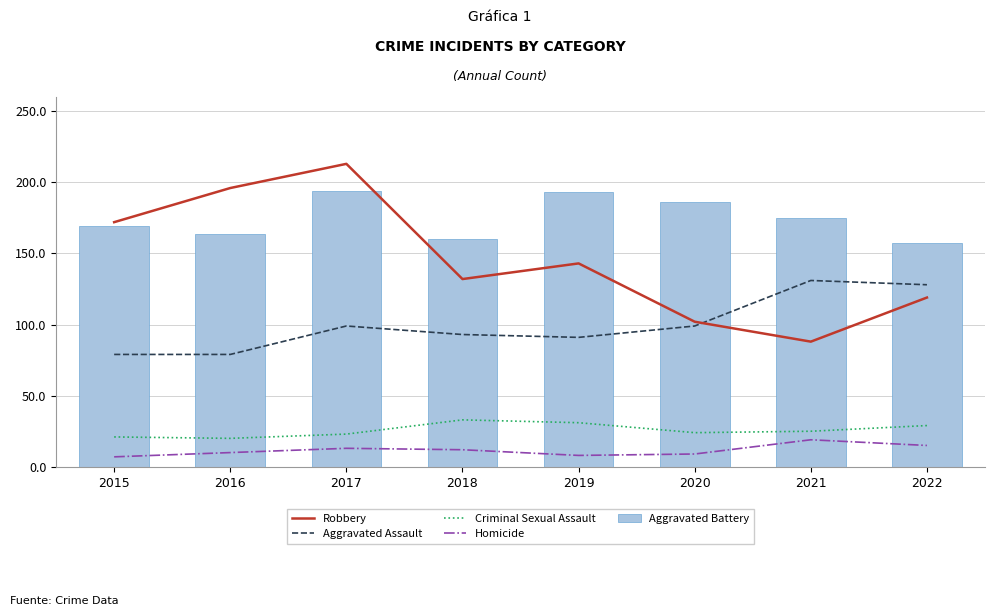

Rank the series by their maximum value, from highest to lowest.

Robbery, Aggravated Battery, Aggravated Assault, Criminal Sexual Assault, Homicide